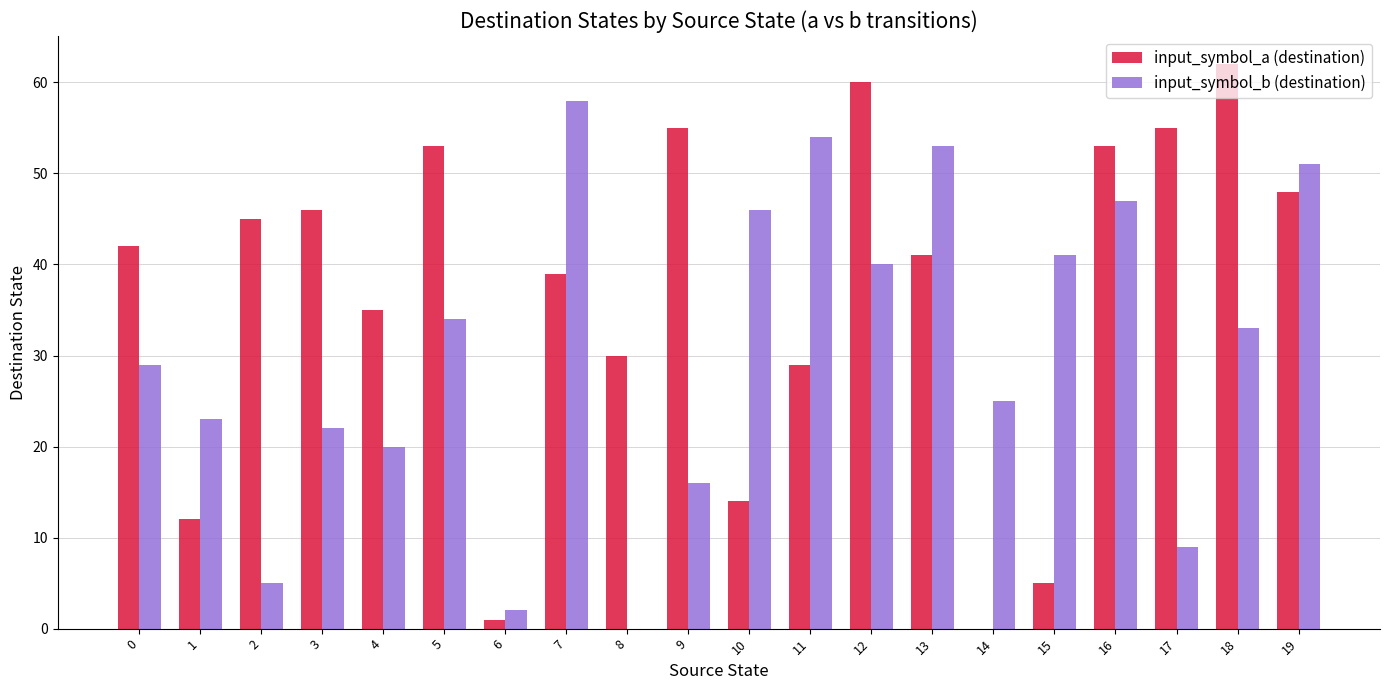

True or false: input_symbol_a (destination) has a value of 1 at 6.

True